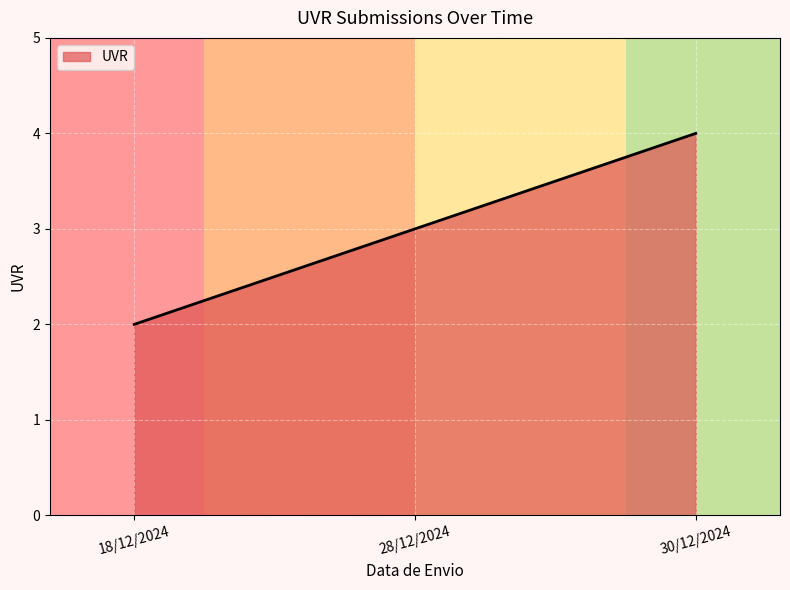

What is the greatest value displayed?

4